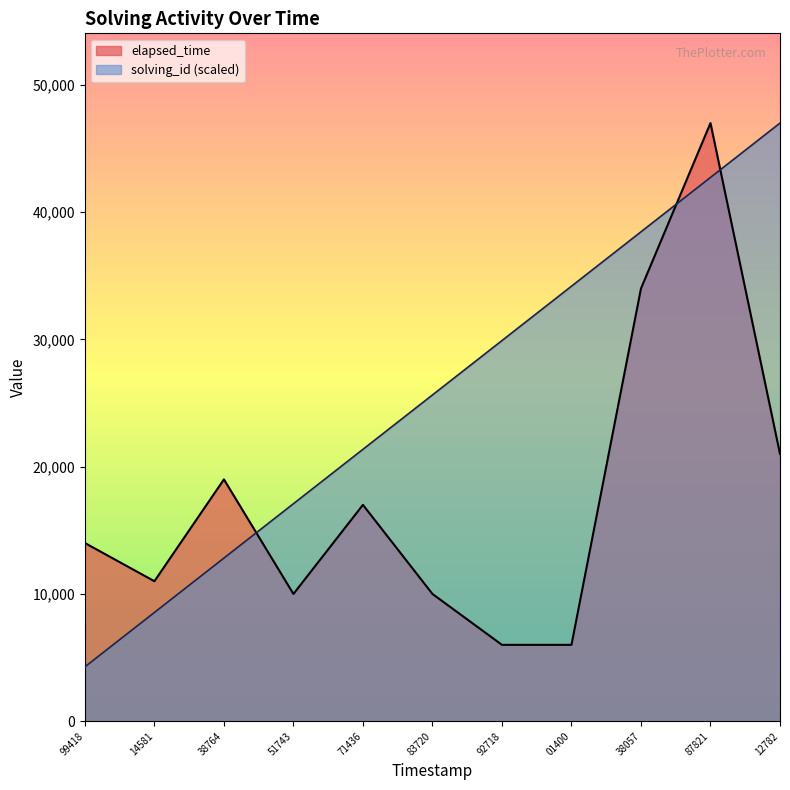

What is the smallest value displayed?

4272.7